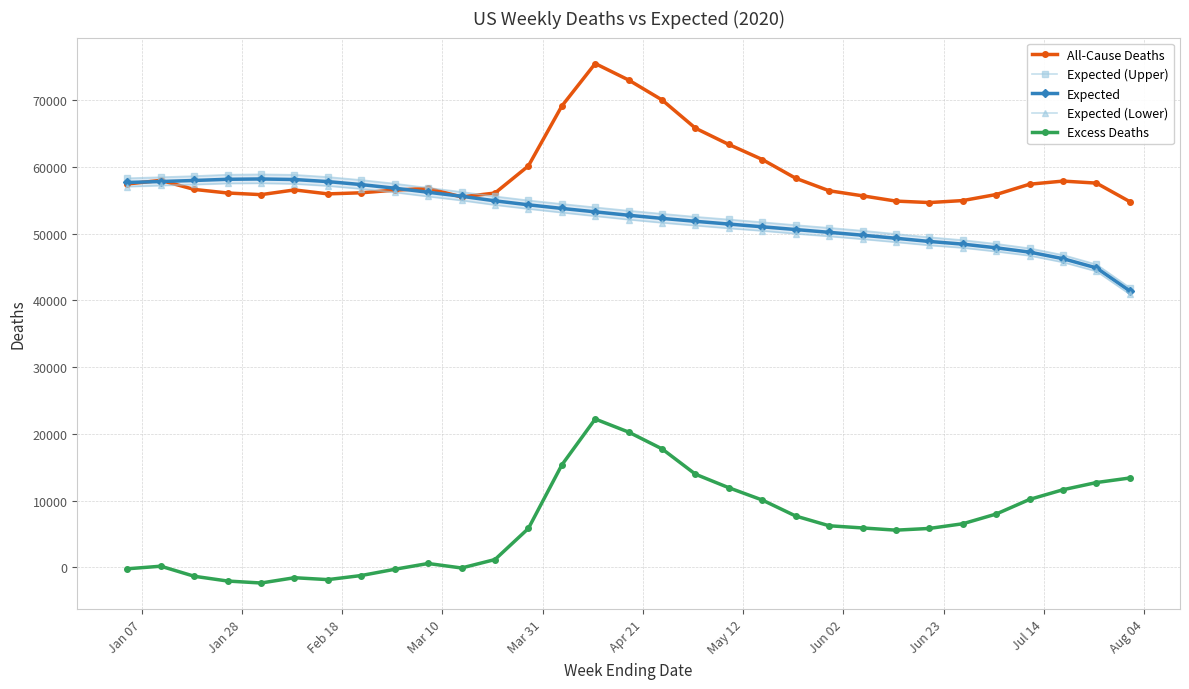

True or false: All-Cause Deaths has more than 0 points higher than both neighbors.

True